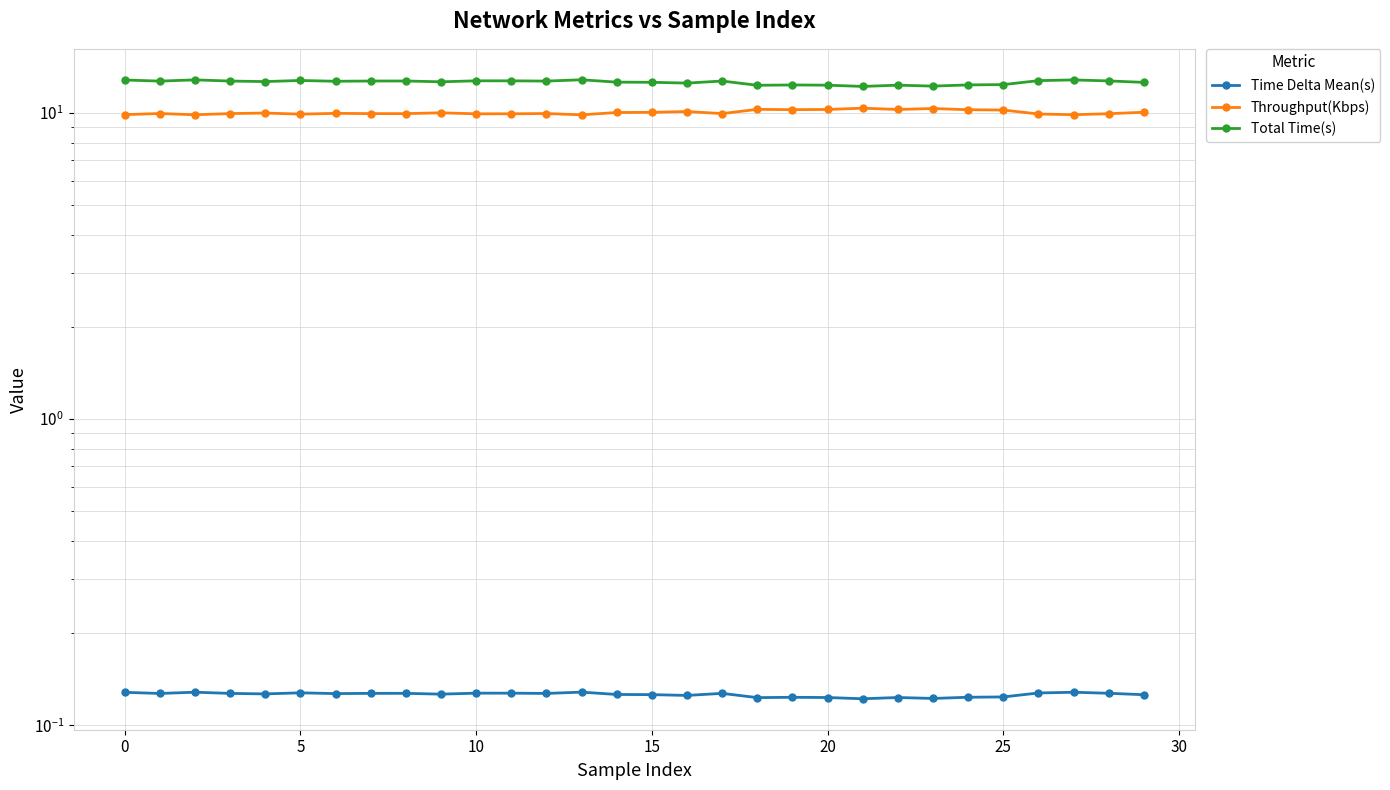

Which label corresponds to the smallest value in the chart?

21